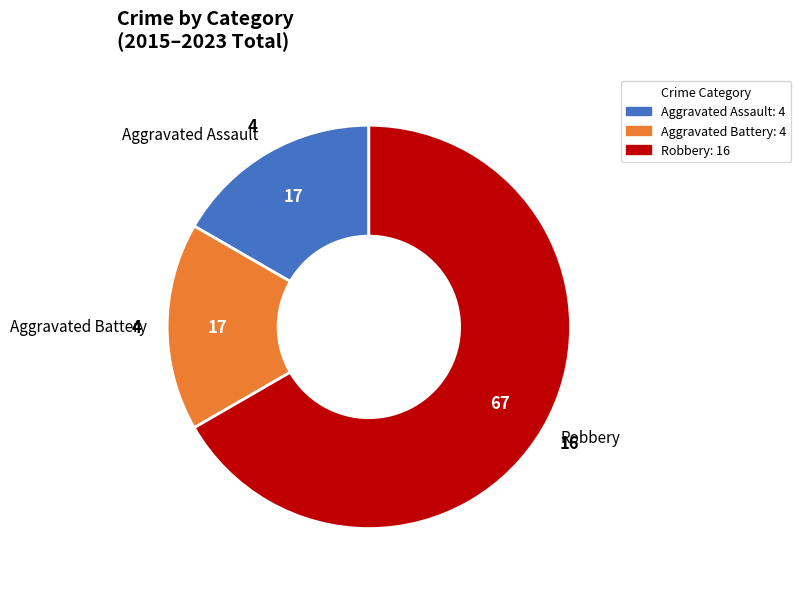

Is the sum of Robbery and Aggravated Assault greater than half?

Yes